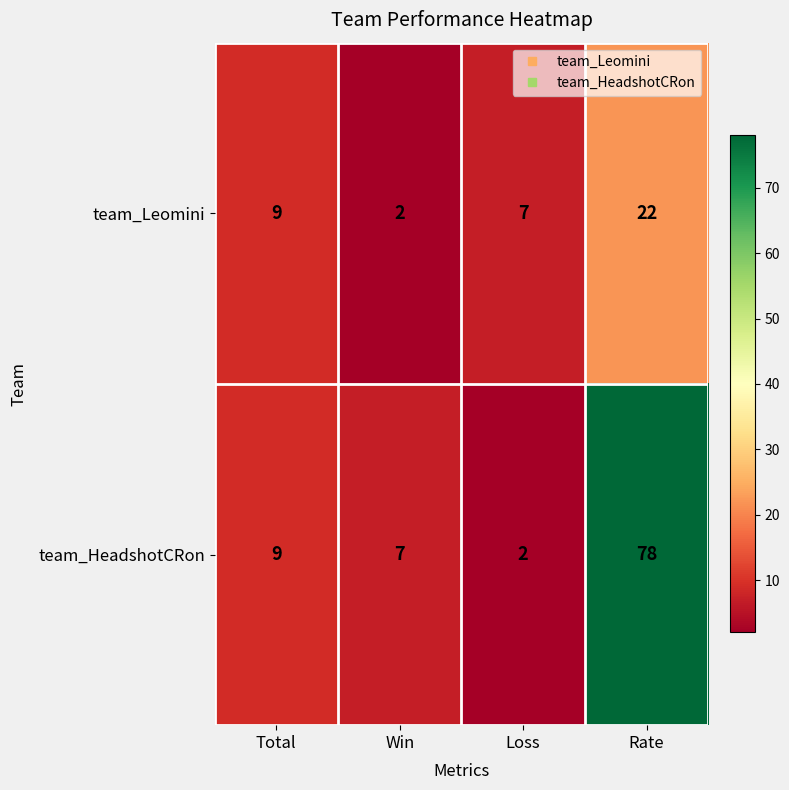

What is the difference between the maximum and second lowest values in the team_Leomini series?

15